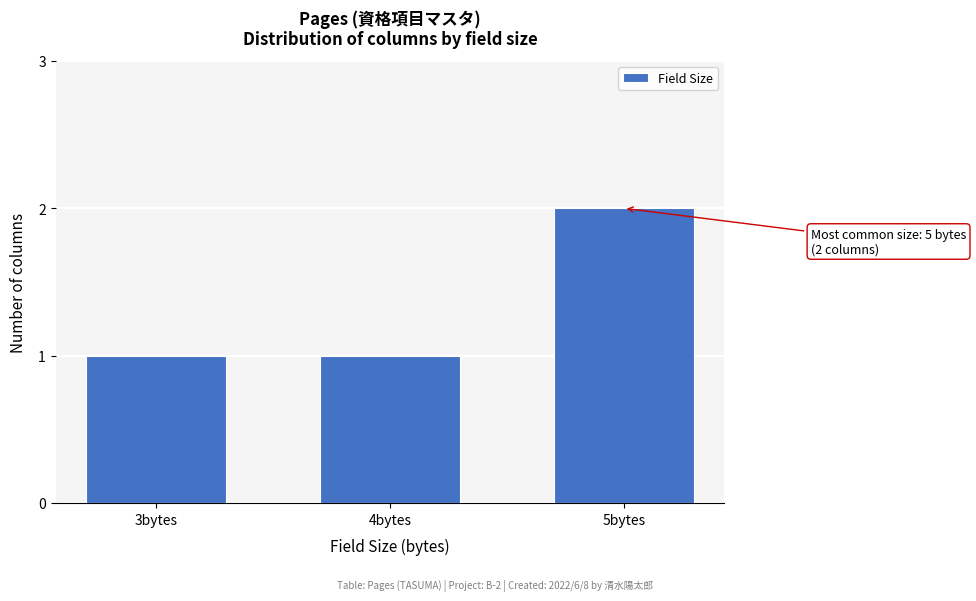

Reading left to right, list all the values displayed in this chart.

1	1	2